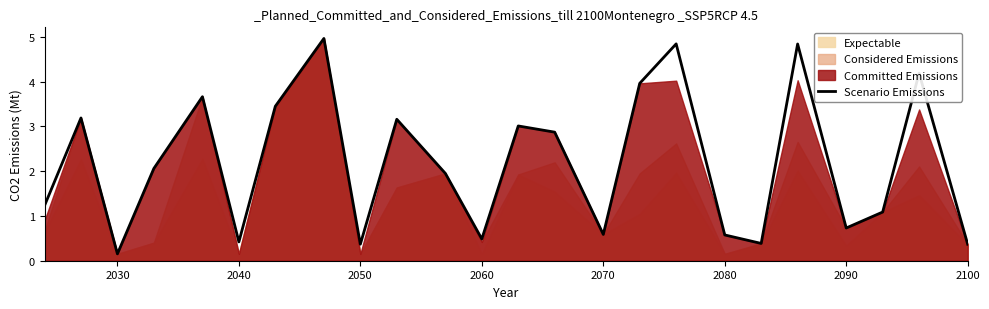

What is the highest value of the Scenario Emissions series?

5.0